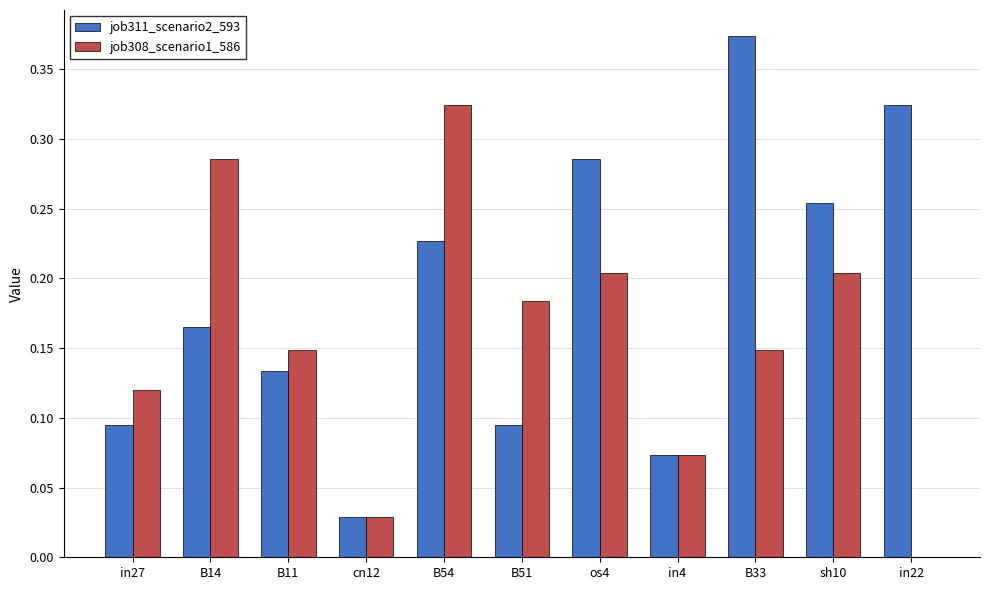

True or false: job311_scenario2_593 has a value of 0.2 at B11.

False